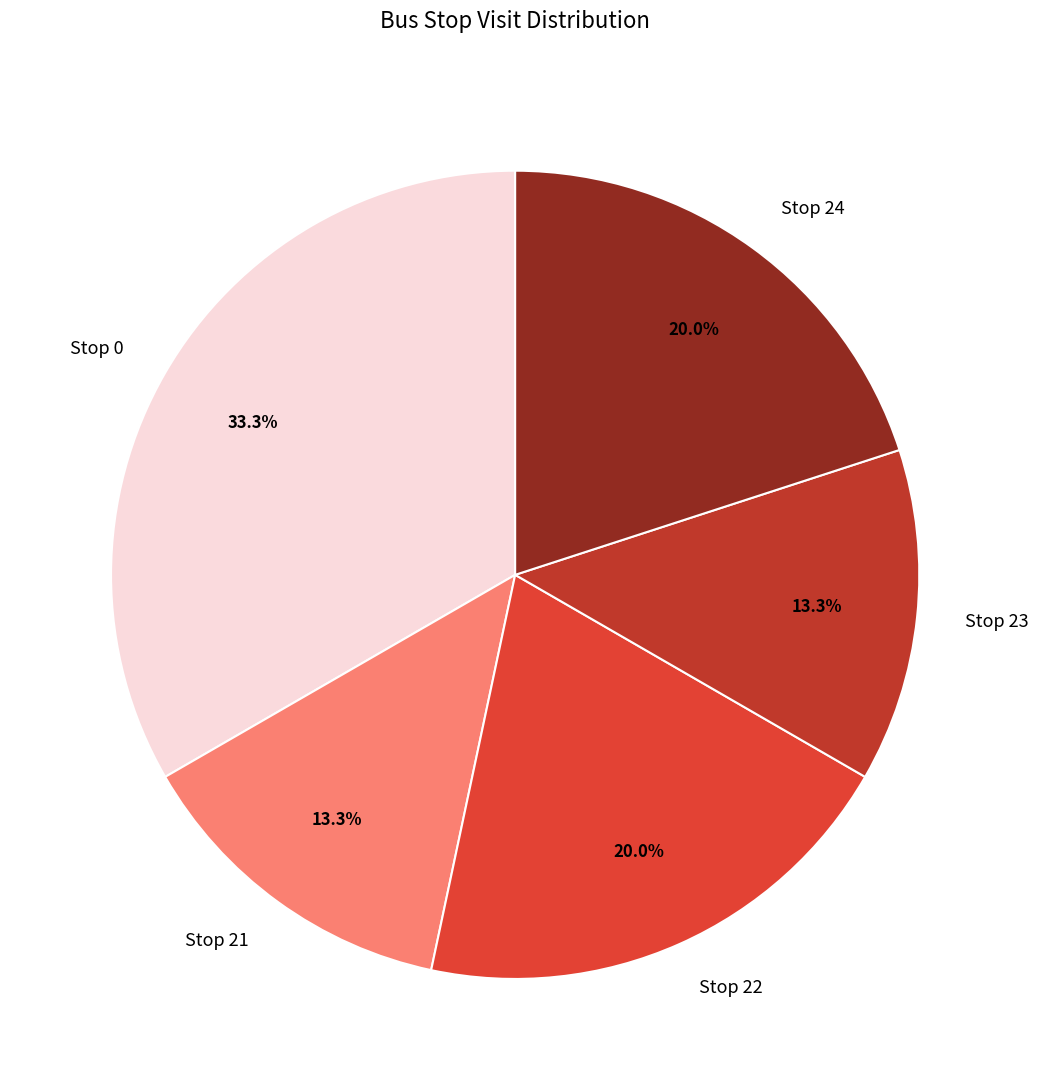

Does Stop 22 represent more than half of the total?

No